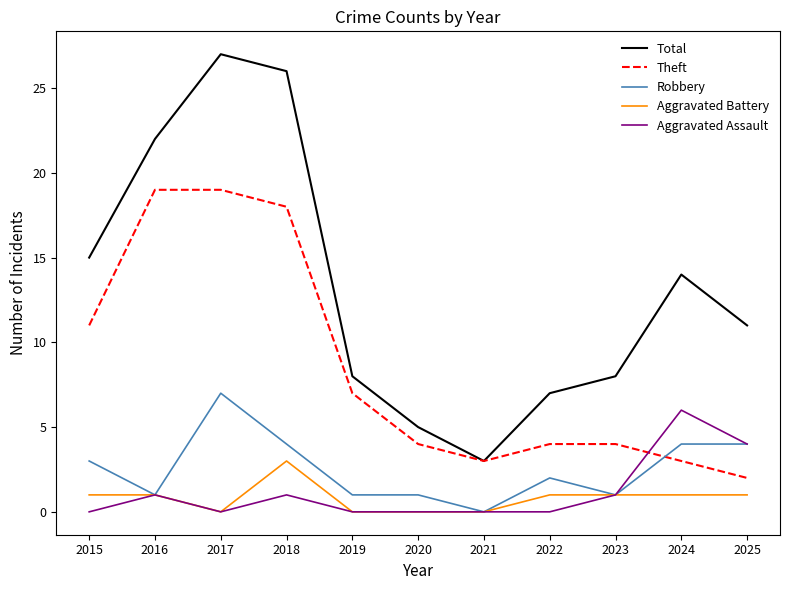

Reading left to right, extract all data points from this chart.

Total: 2015=15	2016=22	2017=27	2018=26	2019=8	2020=5	2021=3	2022=7	2023=8	2024=14	2025=11
Theft: 2015=11	2016=19	2017=19	2018=18	2019=7	2020=4	2021=3	2022=4	2023=4	2024=3	2025=2
Robbery: 2015=3	2016=1	2017=7	2018=4	2019=1	2020=1	2021=0	2022=2	2023=1	2024=4	2025=4
Aggravated Battery: 2015=1	2016=1	2017=0	2018=3	2019=0	2020=0	2021=0	2022=1	2023=1	2024=1	2025=1
Aggravated Assault: 2015=0	2016=1	2017=0	2018=1	2019=0	2020=0	2021=0	2022=0	2023=1	2024=6	2025=4